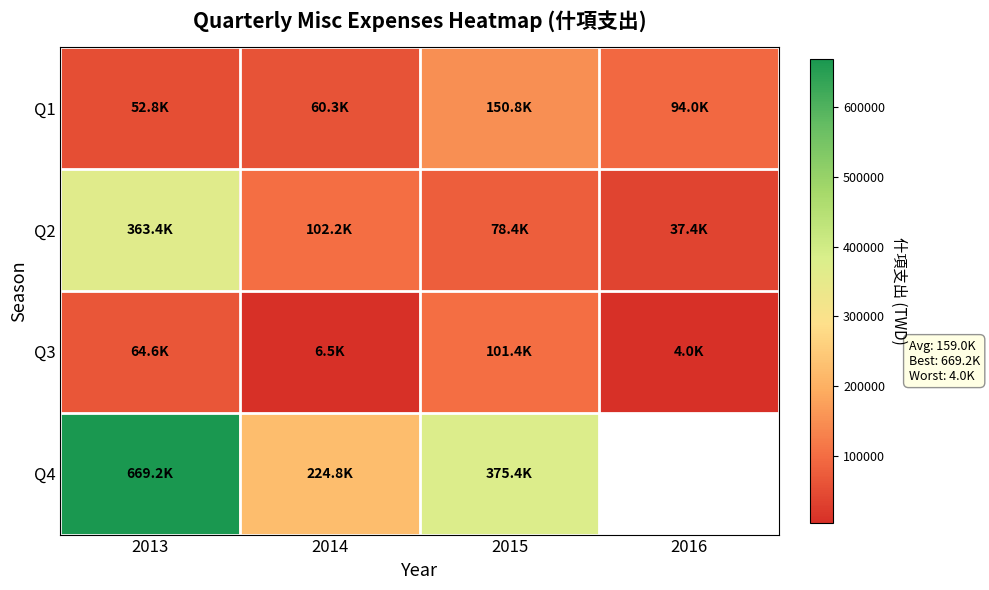

What is the highest value of the Q1 series?

150841.0